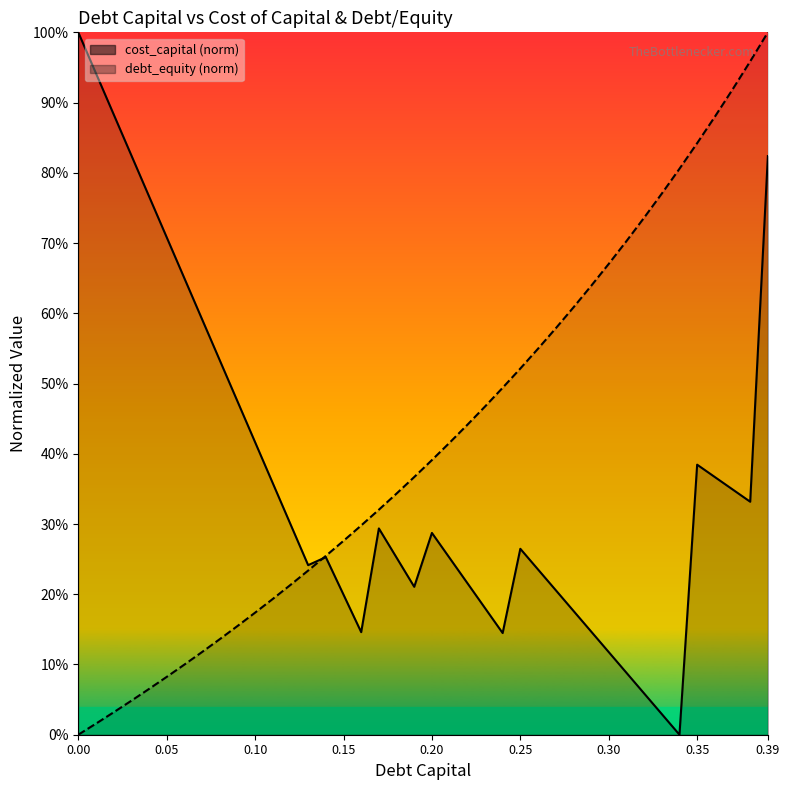

How many data points in cost_capital are above 0?

39